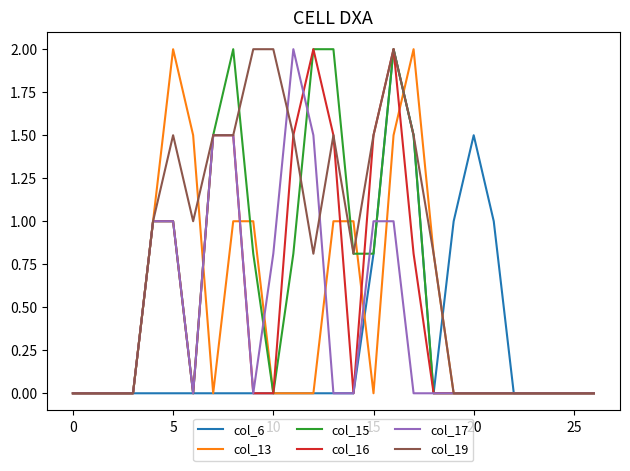

What is the highest value of the col_15 series?

2.0